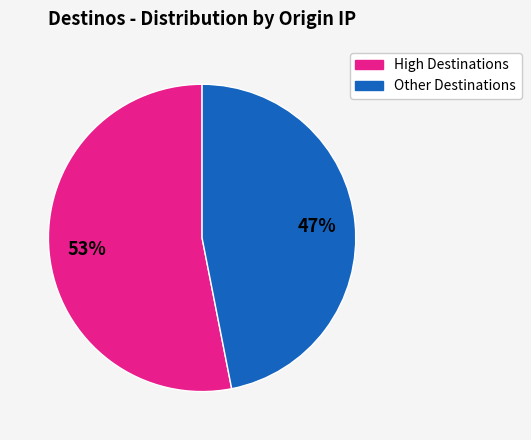

To the nearest percent, what is the difference between the largest and smallest slice percentages?

6%